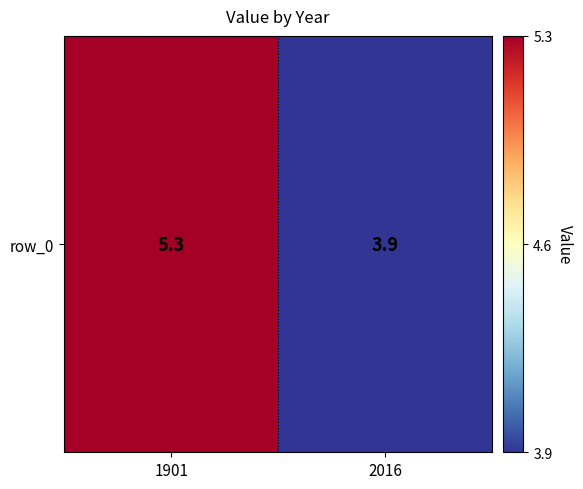

Which category has the lowest value across all series?

2016